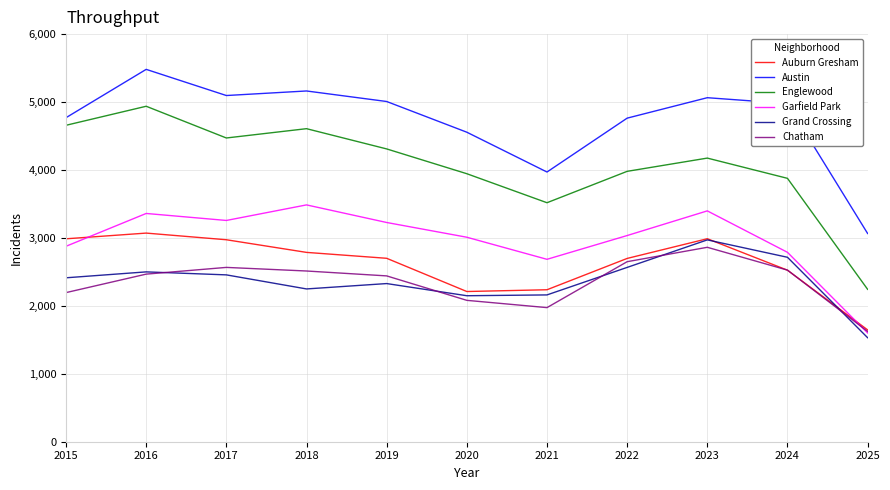

Does the chart display data point markers on the line(s)?

No